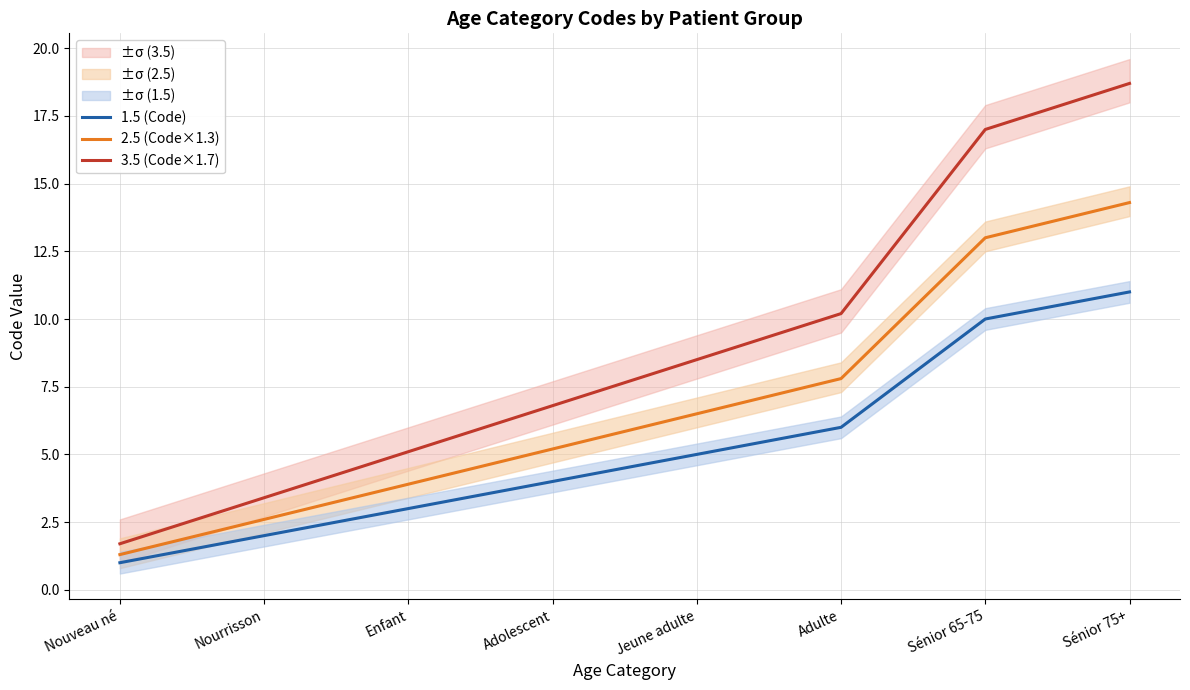

True or false: 3.5 (Code×1.7) and 2.5 (Code×1.3) cross at least once.

False